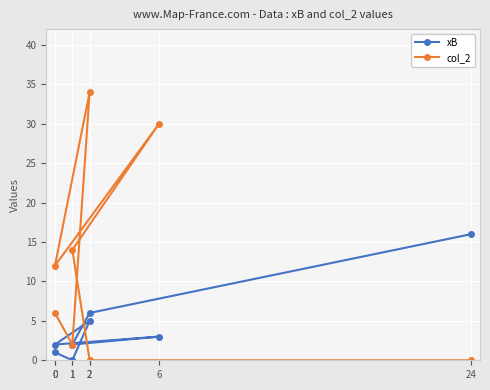

True or false: col_2 has a value of 3 at 1.

False